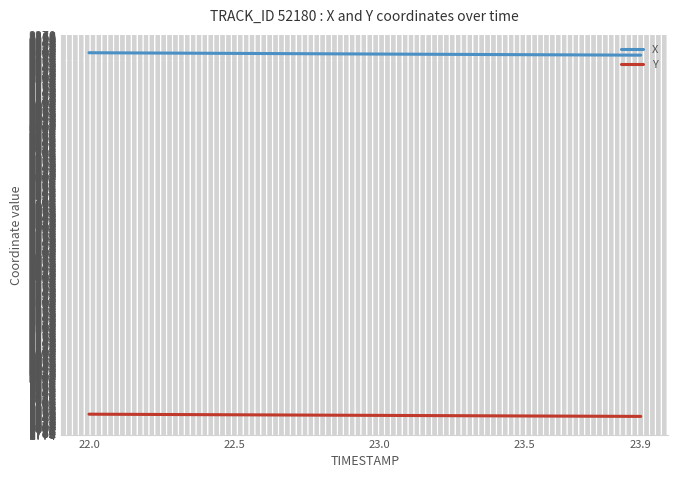

List the series in order of their overall mean, lowest first.

Y, X